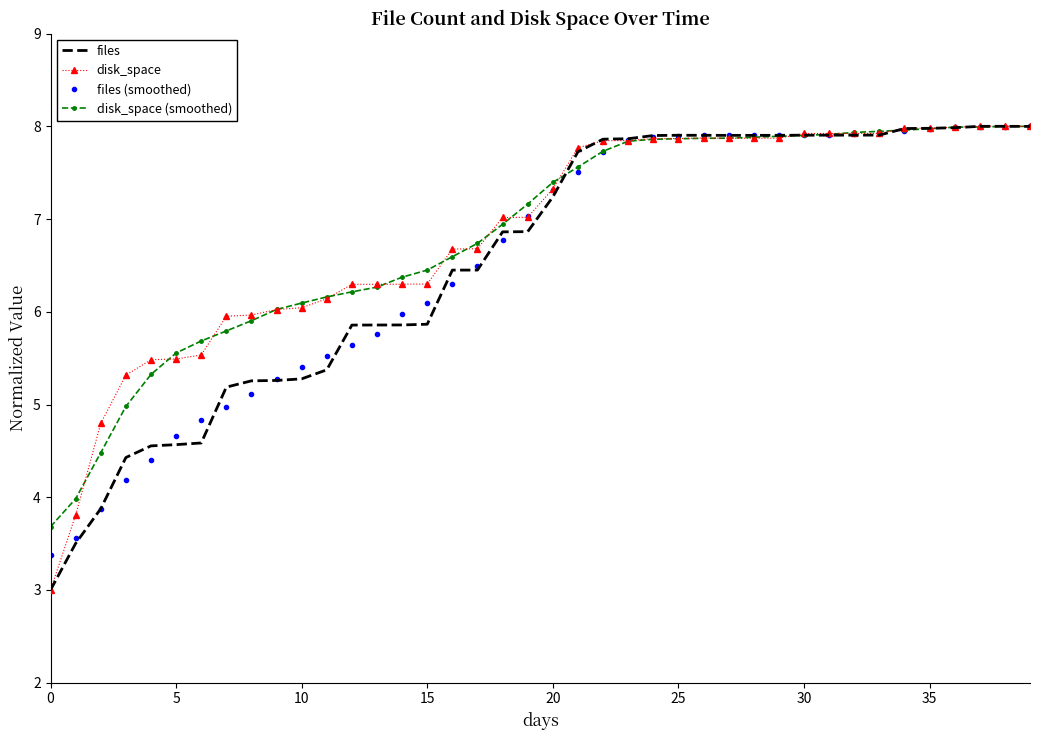

What is the highest value of the files (smoothed) series?

8.0